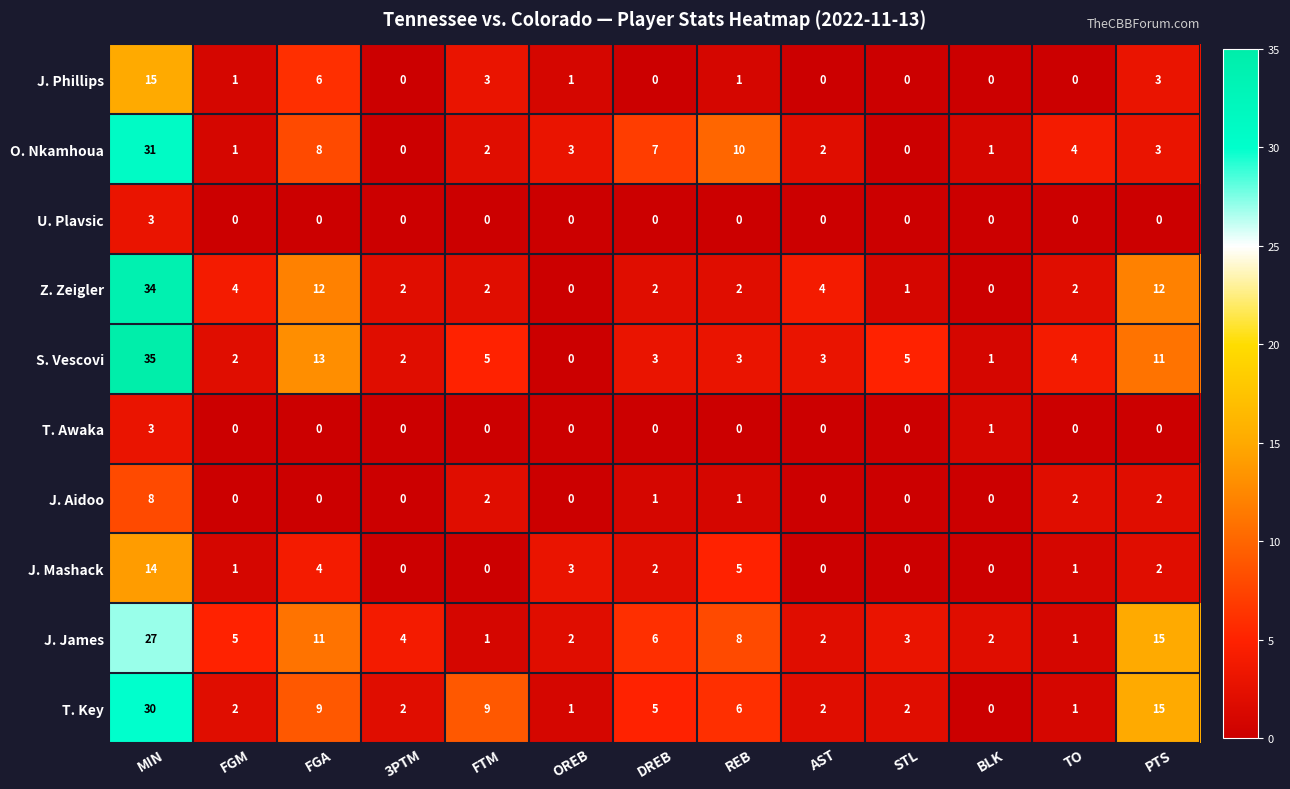

Is it true that J. Mashack equals 1 at OREB?

False